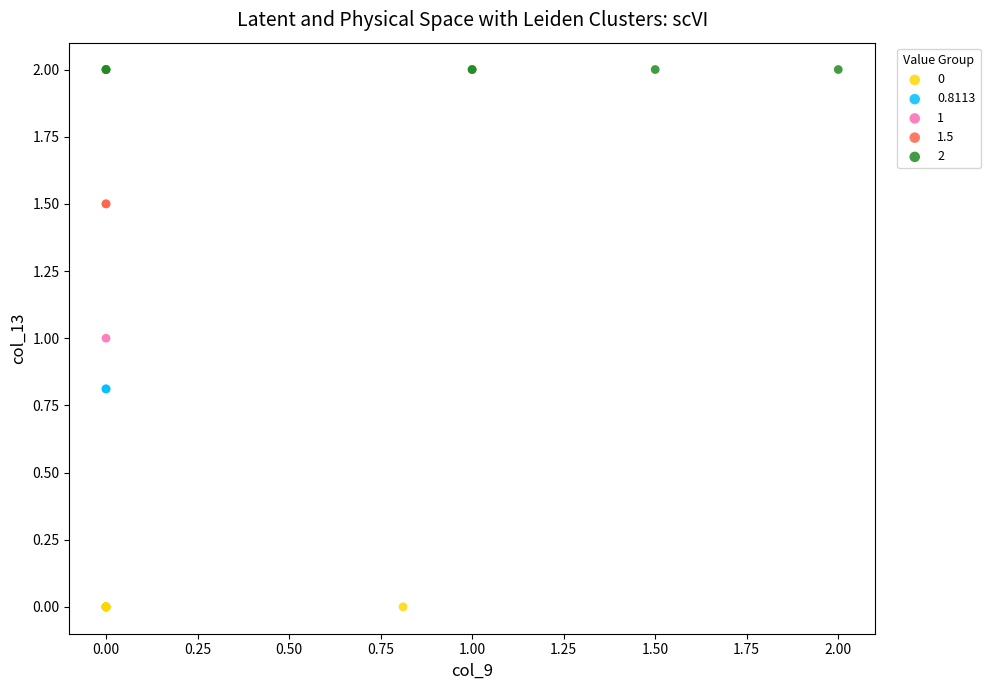

Which series contains the lowest Y value?

0